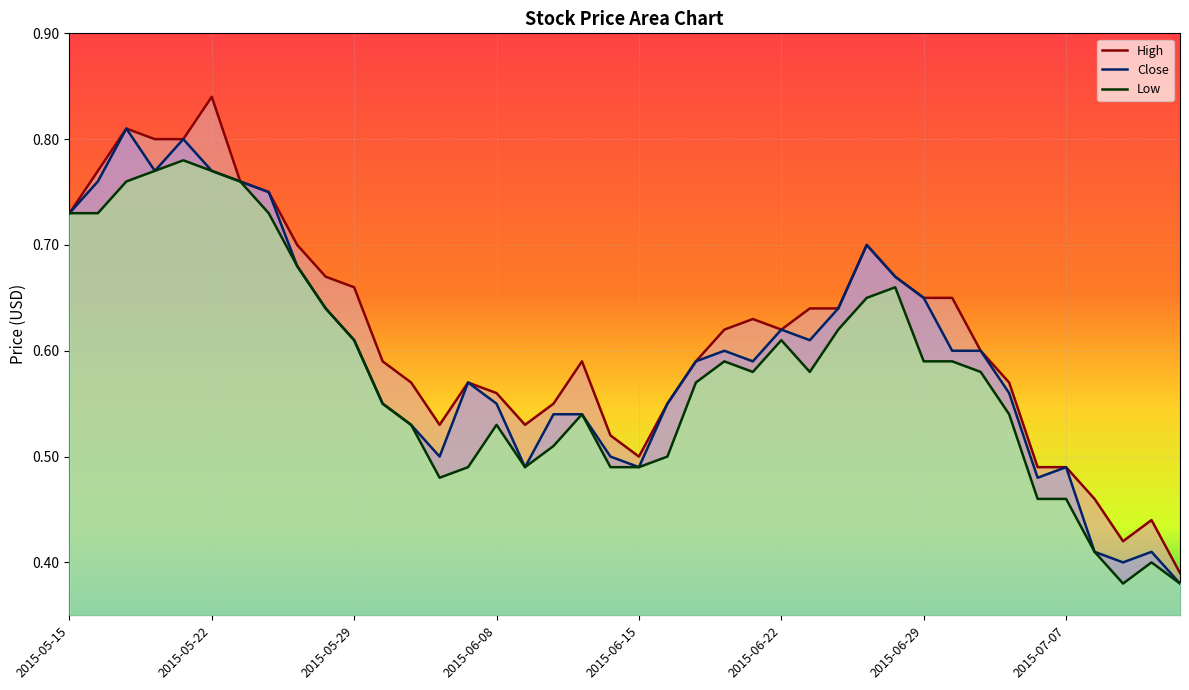

Reading left to right, extract all data points from this chart.

High: 0.7	0.8	0.8	0.8	0.8	0.8	0.8	0.8	0.7	0.7	0.7	0.6	0.6	0.5	0.6	0.6	0.5	0.6	0.6	0.5	0.5	0.6	0.6	0.6	0.6	0.6	0.6	0.6	0.7	0.7	0.7	0.7	0.6	0.6	0.5	0.5	0.5	0.4	0.4	0.4
Close: 0.7	0.8	0.8	0.8	0.8	0.8	0.8	0.8	0.7	0.6	0.6	0.6	0.5	0.5	0.6	0.6	0.5	0.5	0.5	0.5	0.5	0.6	0.6	0.6	0.6	0.6	0.6	0.6	0.7	0.7	0.7	0.6	0.6	0.6	0.5	0.5	0.4	0.4	0.4	0.4
Low: 0.7	0.7	0.8	0.8	0.8	0.8	0.8	0.7	0.7	0.6	0.6	0.6	0.5	0.5	0.5	0.5	0.5	0.5	0.5	0.5	0.5	0.5	0.6	0.6	0.6	0.6	0.6	0.6	0.7	0.7	0.6	0.6	0.6	0.5	0.5	0.5	0.4	0.4	0.4	0.4